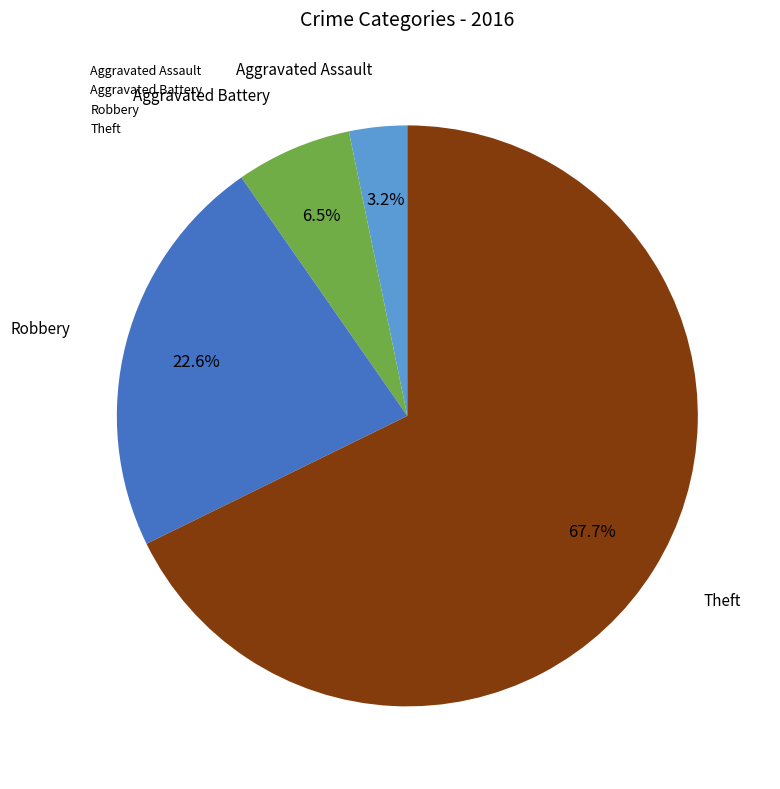

Which category has the biggest portion of the pie?

Theft